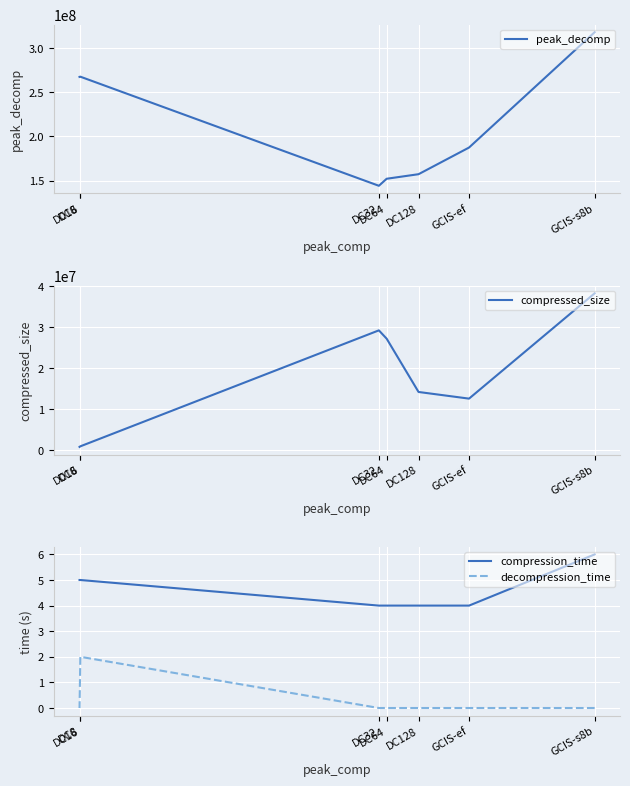

At which category is the sum across all series the highest?

GCIS-s8b